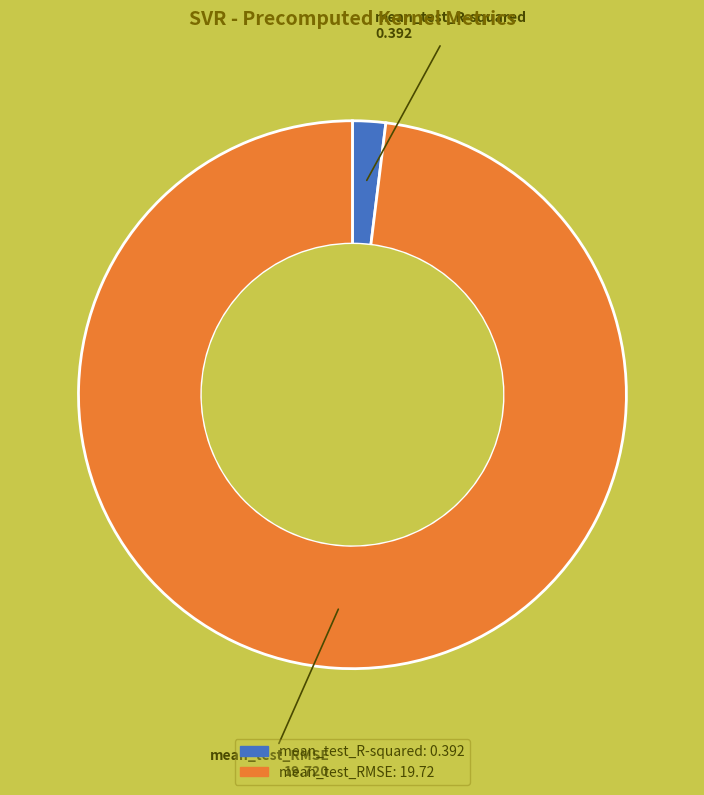

How many slices are in this pie chart?

2